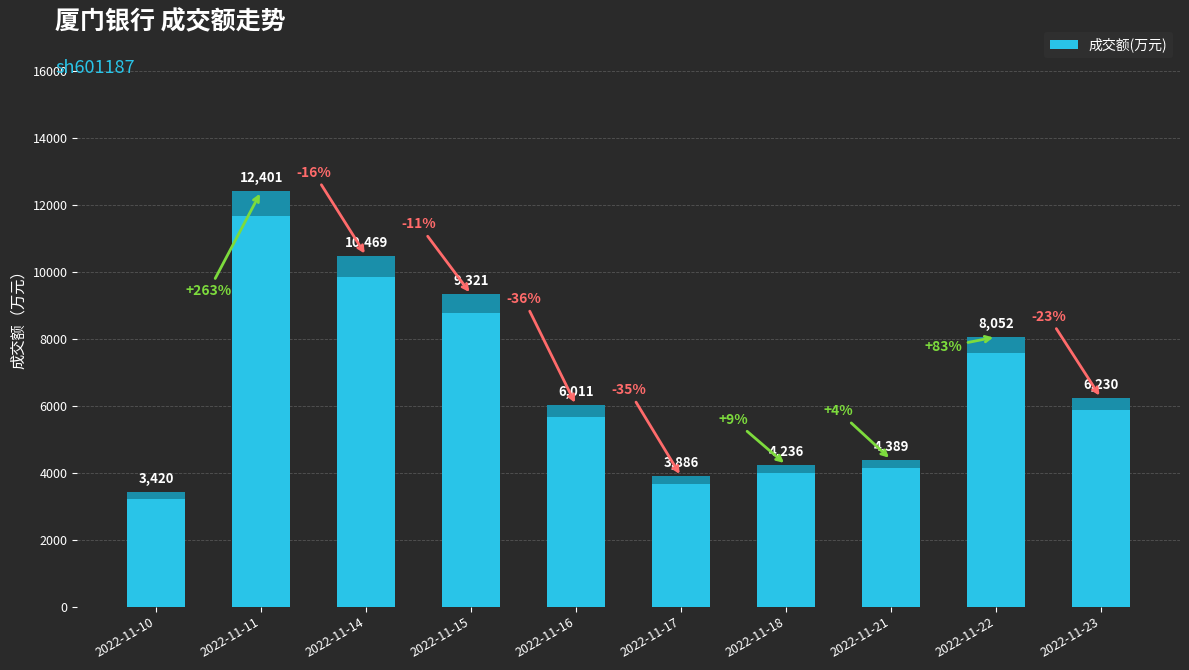

List the labels in order of value, smallest first.

2022-11-10, 2022-11-17, 2022-11-18, 2022-11-21, 2022-11-16, 2022-11-23, 2022-11-22, 2022-11-15, 2022-11-14, 2022-11-11